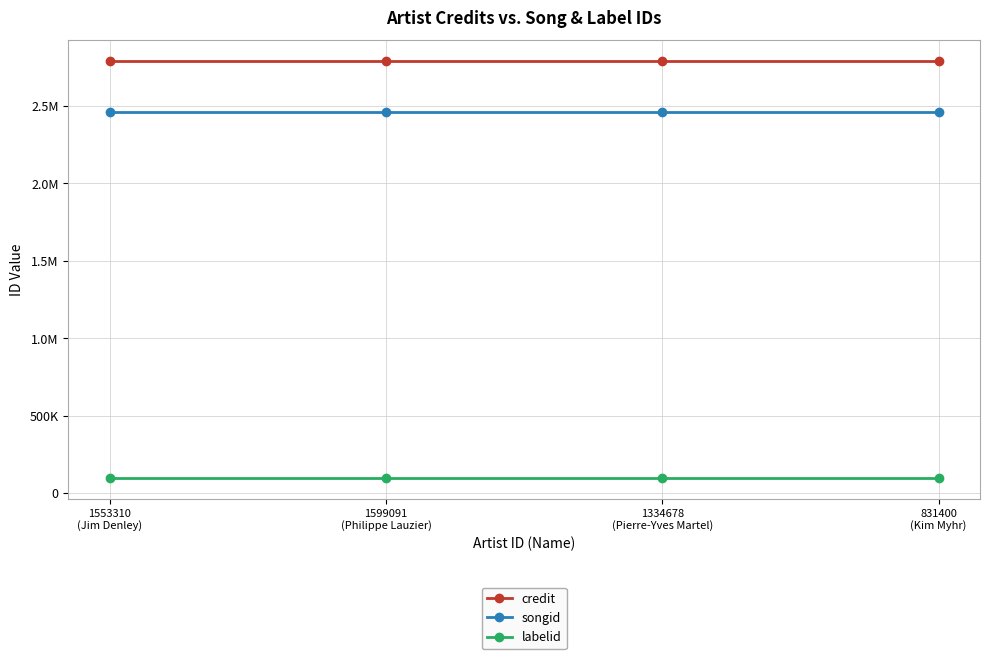

Is this an area chart (filled region under the line)?

No